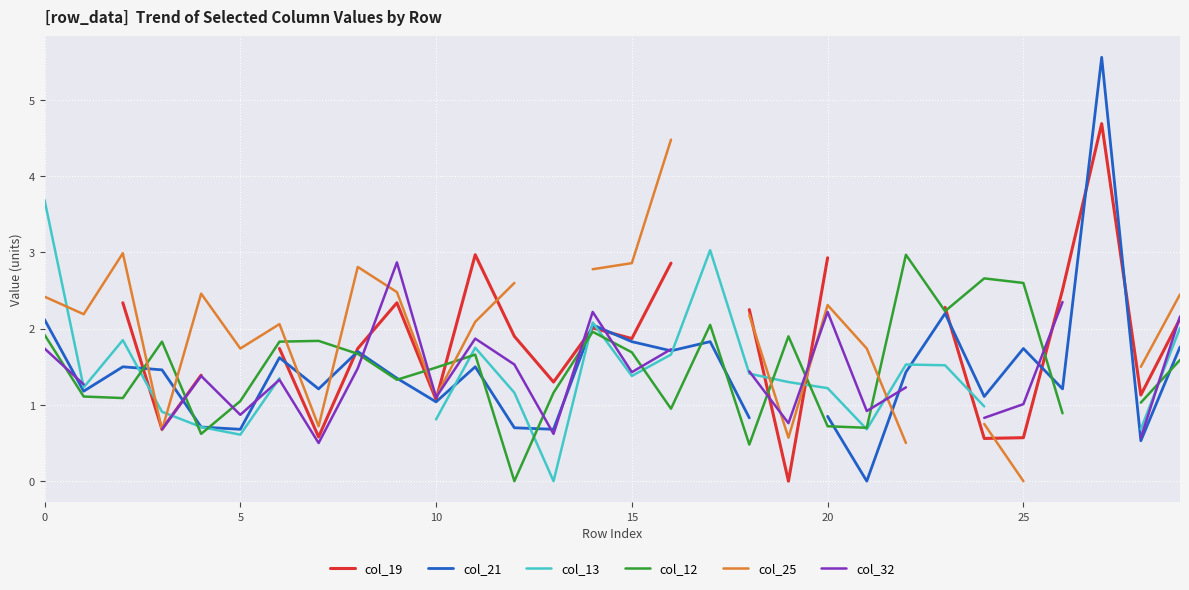

The value of col_32 at 15 is 1.2. True or false?

False